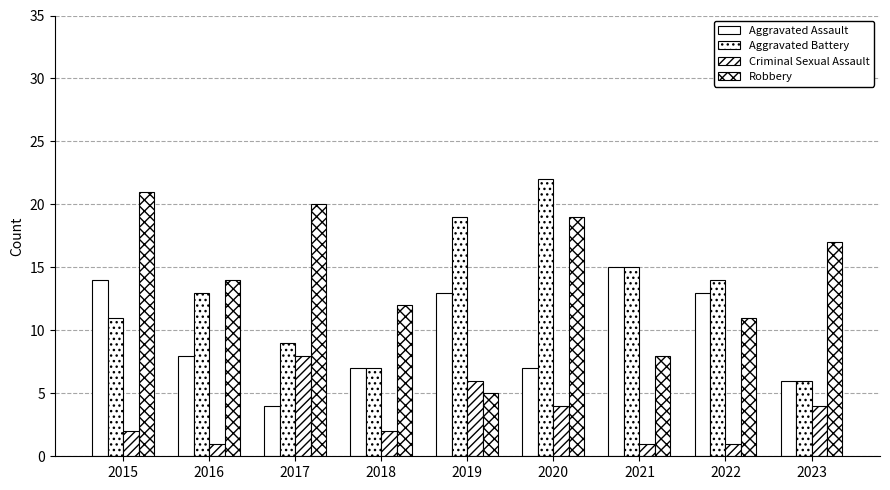

True or false: Criminal Sexual Assault has a value of 1 at 2021.

True